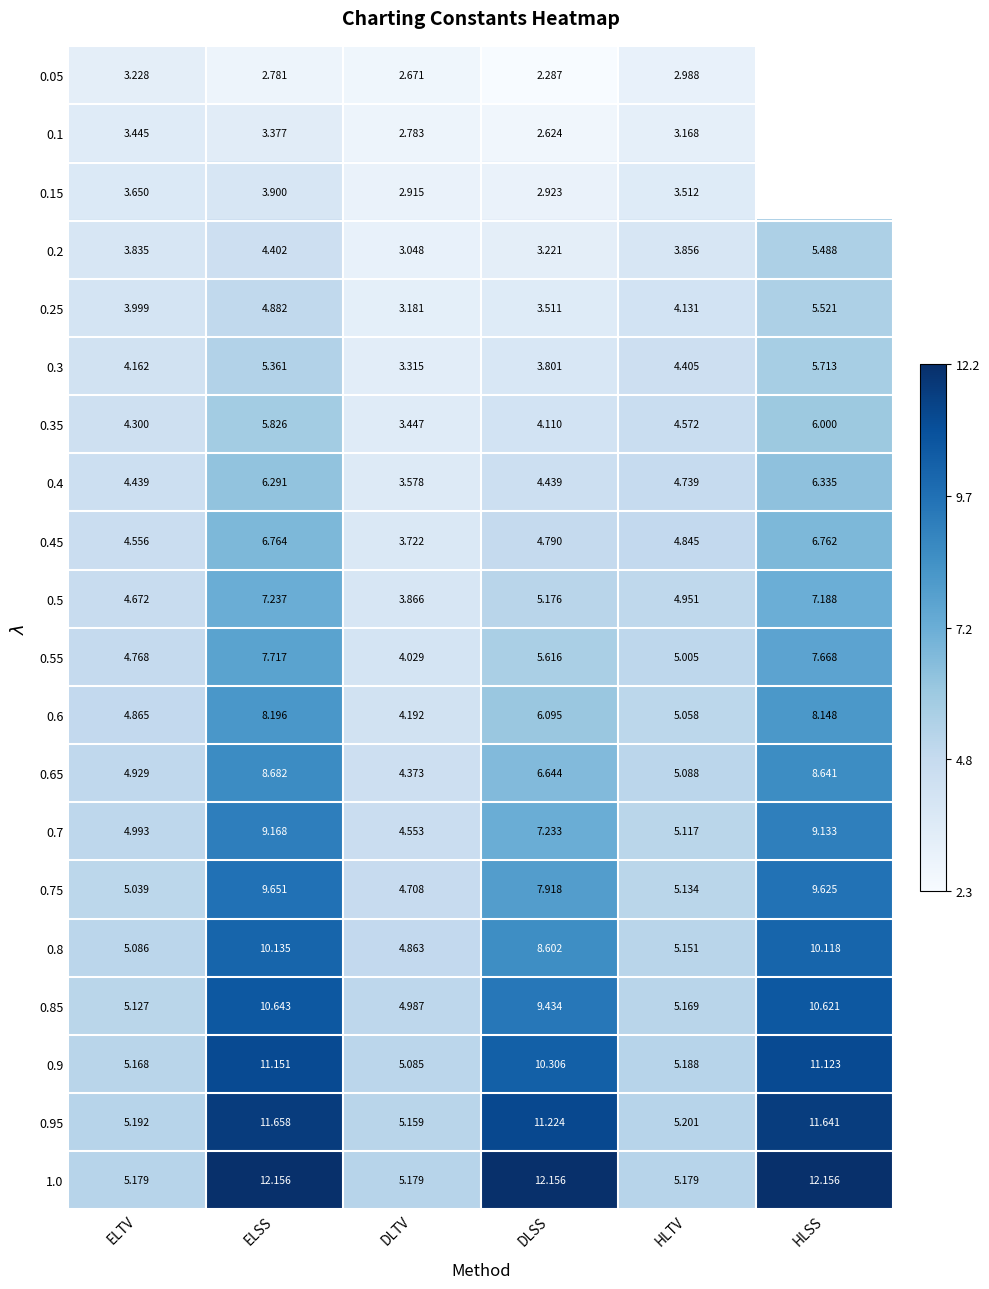

What is the sum of the 0.75 values at HLTV and HLSS?

14.8